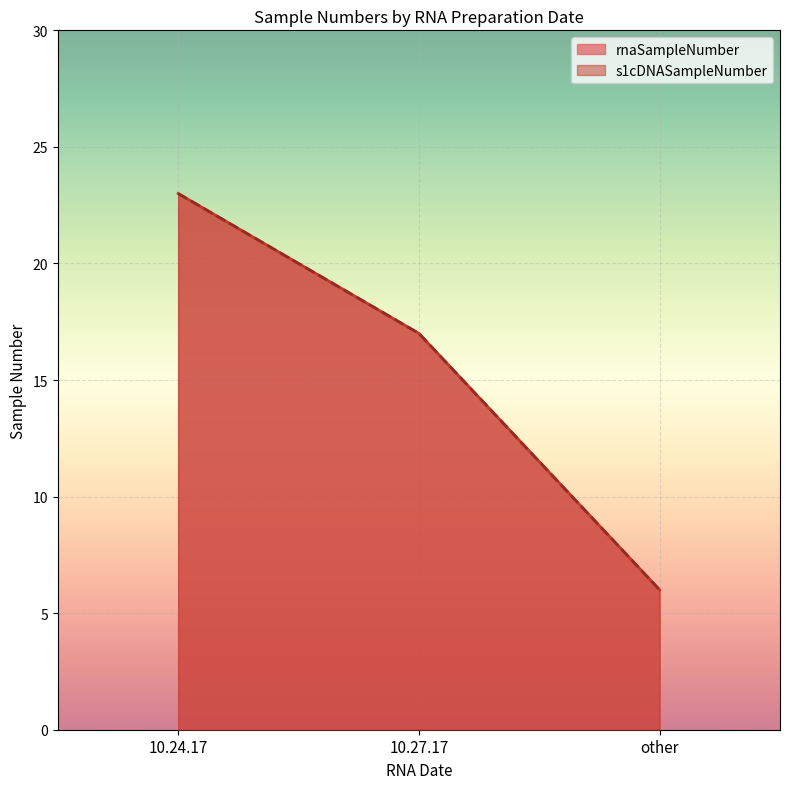

Is it true that s1cDNASampleNumber equals 6 at 10.27.17?

False